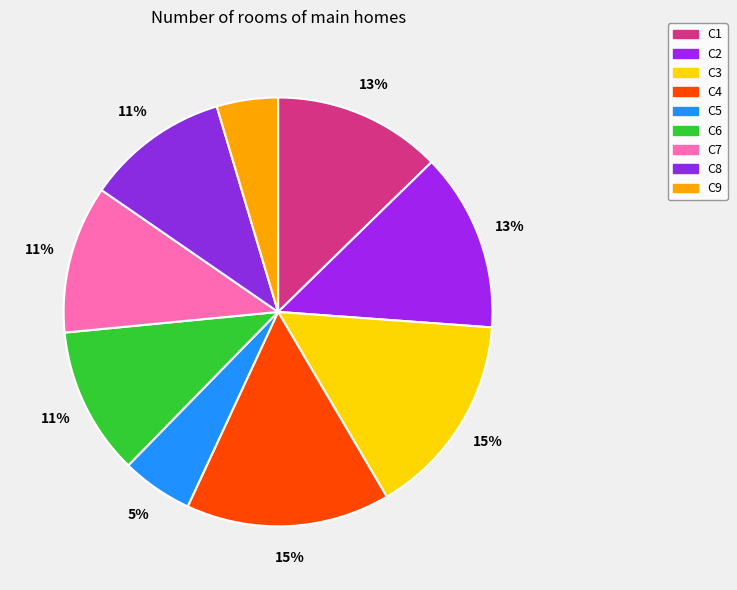

What is the smallest slice in the pie chart?

C9